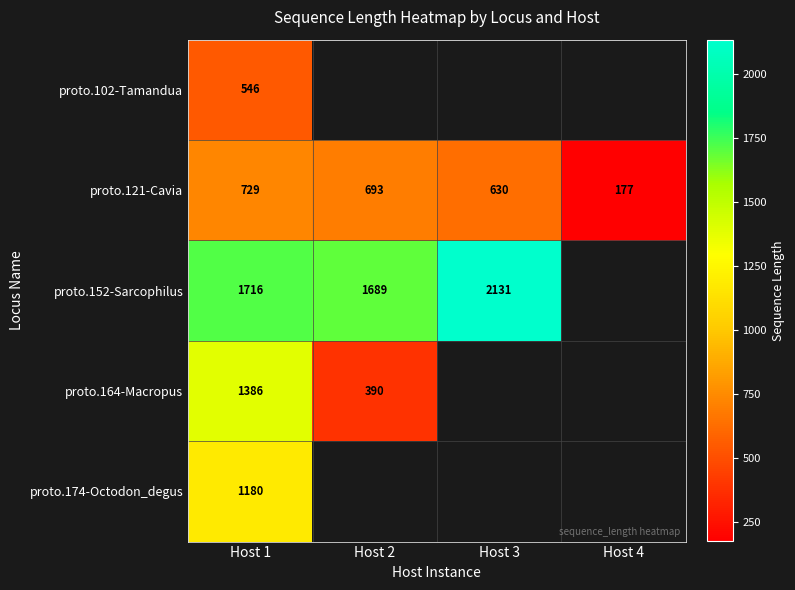

What is the approximate value of proto.121-Cavia at Host 3, to the nearest 10?

630